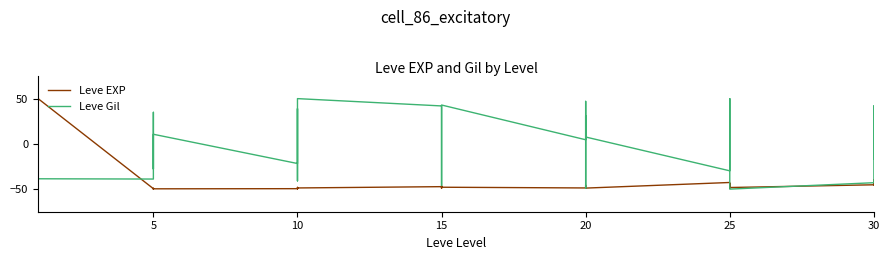

At which category is the sum across all series the highest?

25